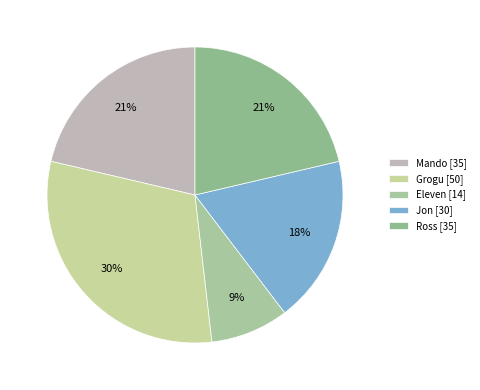

Between Jon and Ross, which is larger?

Ross